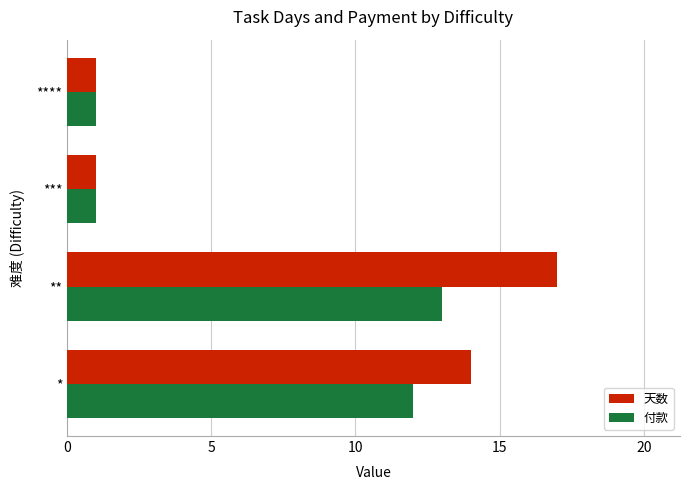

How many values in the 付款 series are below 12?

2